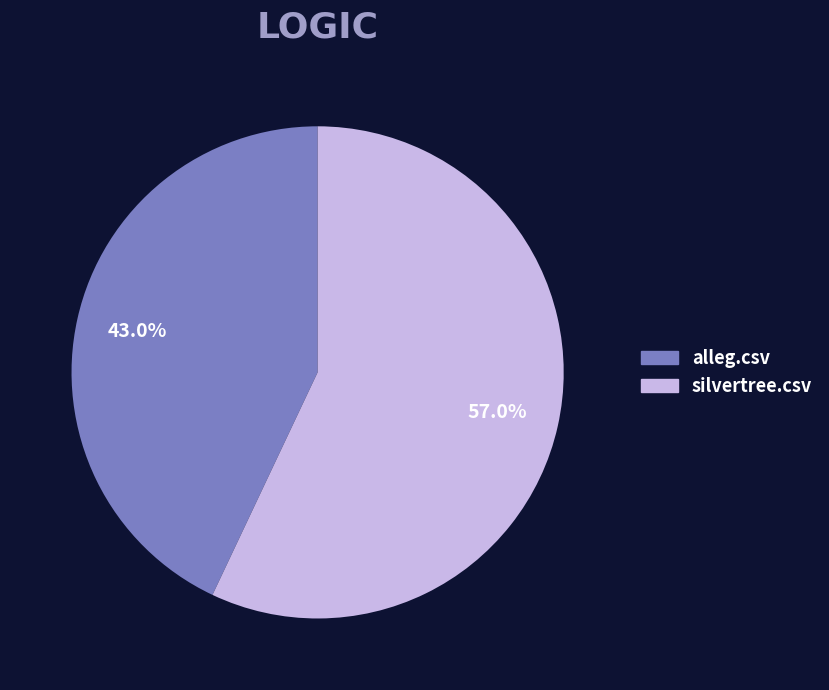

What is the majority slice?

silvertree.csv